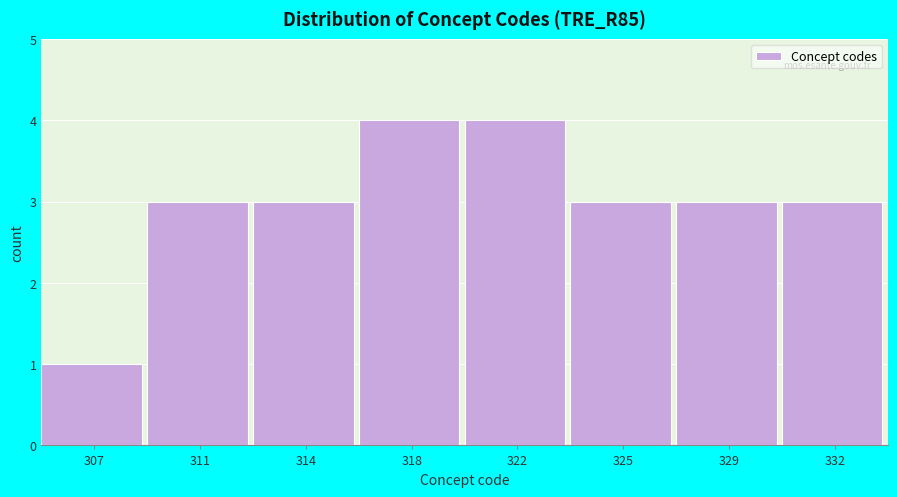

Reading right to left, list all the values displayed in this chart.

332=3	329=3	325=3	322=4	318=4	314=3	311=3	307=1